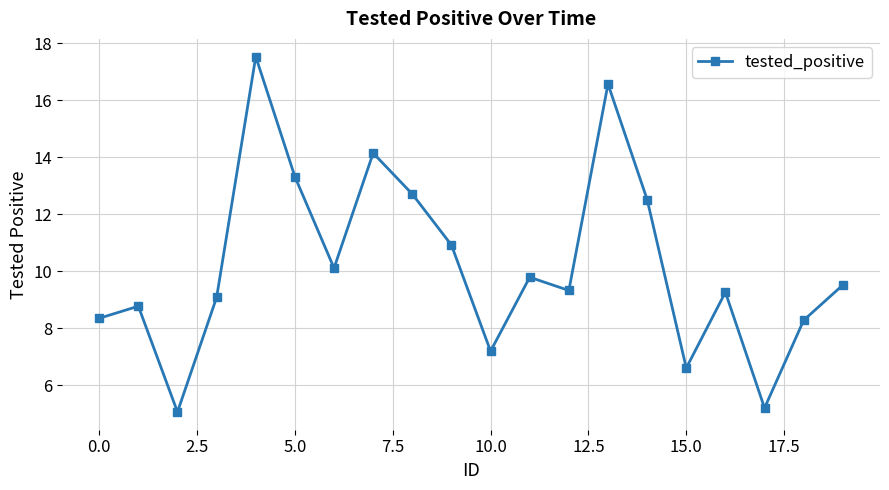

Reading left to right, list all the values displayed in this chart.

8.3	8.8	5.1	9.1	17.5	13.3	10.1	14.1	12.7	10.9	7.2	9.8	9.3	16.6	12.5	6.6	9.3	5.2	8.3	9.5